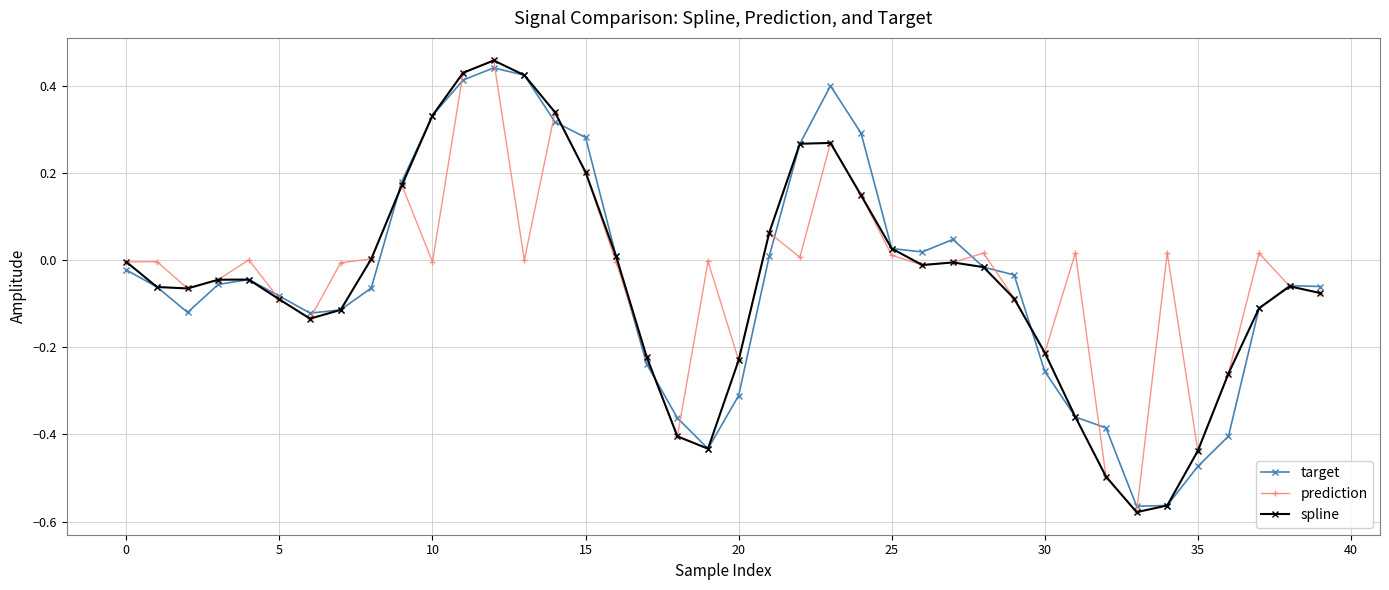

What is the sum of all target values?

-1.8